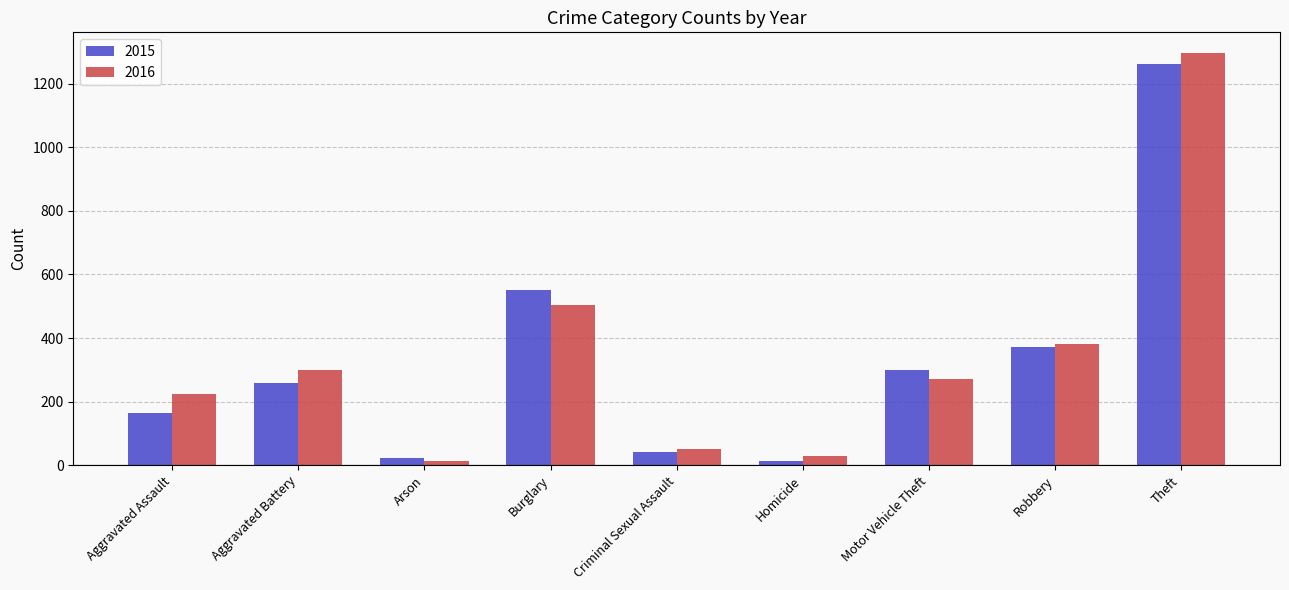

What is the difference between the highest and lowest values at Arson?

8